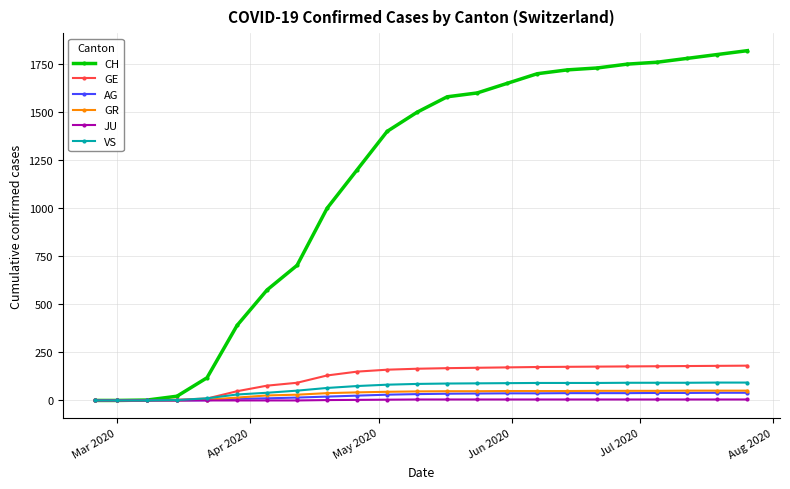

Which series has the widest spread of values?

CH